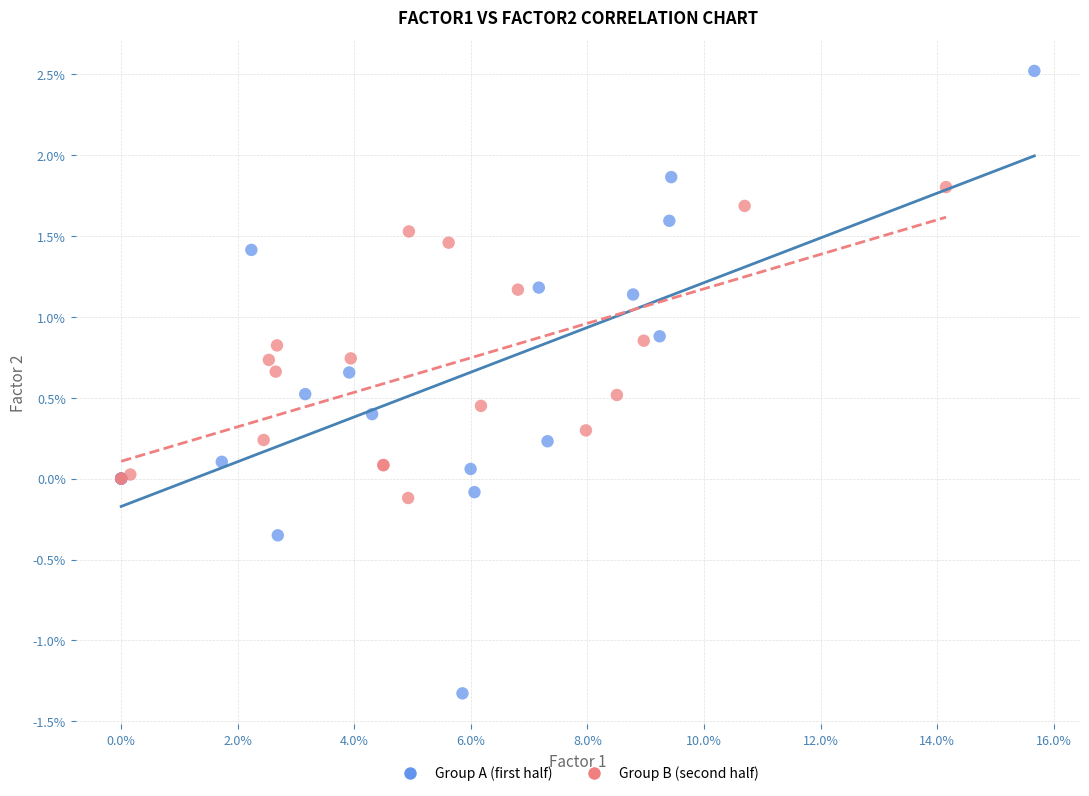

What are all the series names shown in the legend?

Group A (first half), Group B (second half)